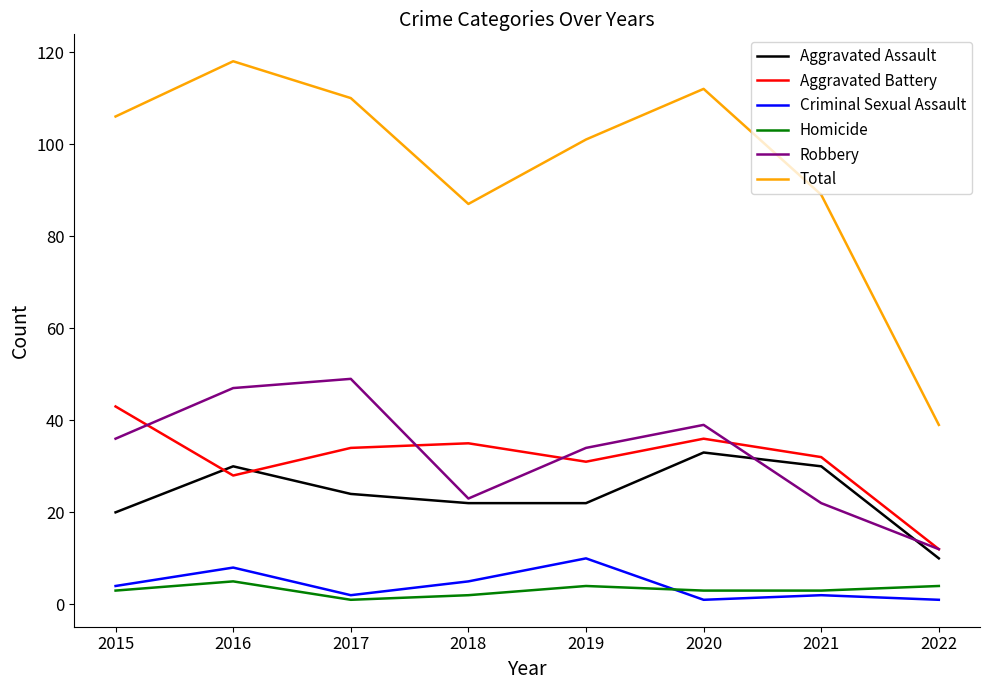

How many series are shown in this chart?

6